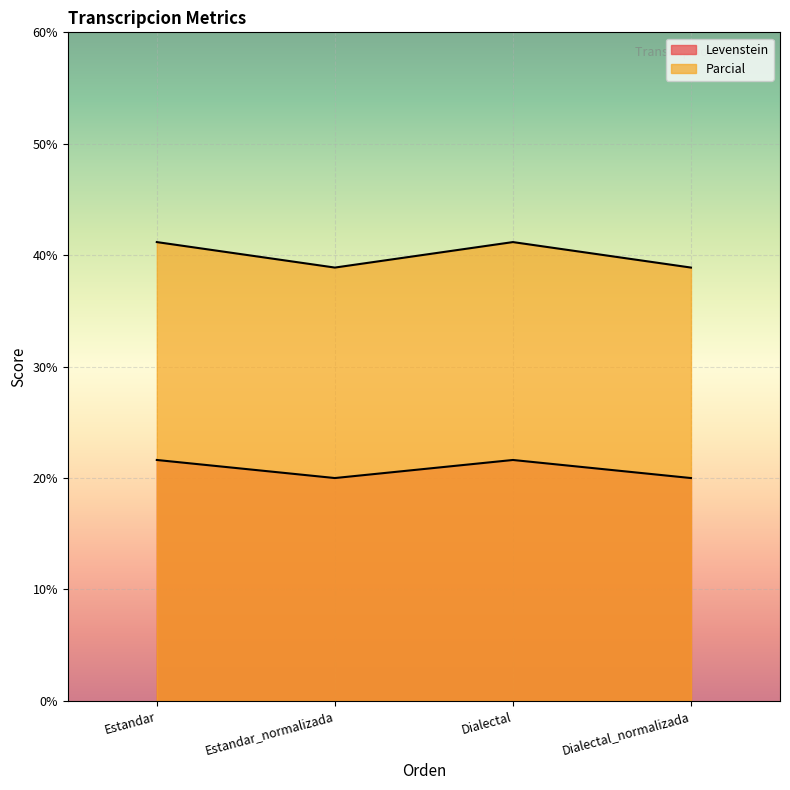

True or false: Parcial and Levenstein intersect in this chart.

False